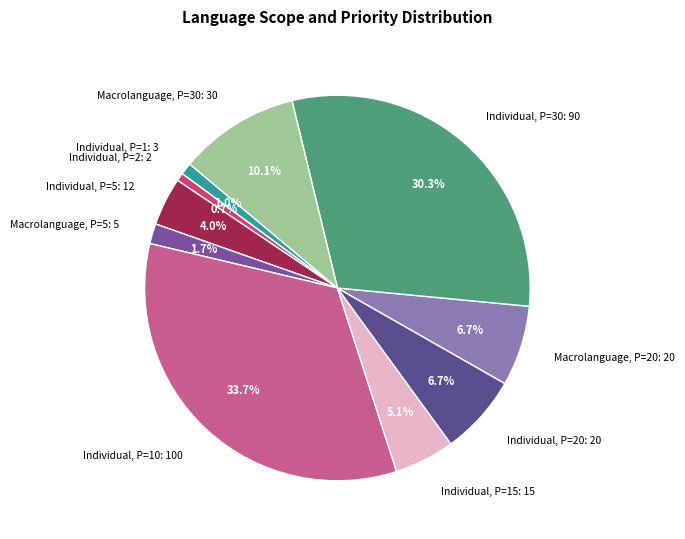

What is the largest slice in the pie chart?

Individual, P=10